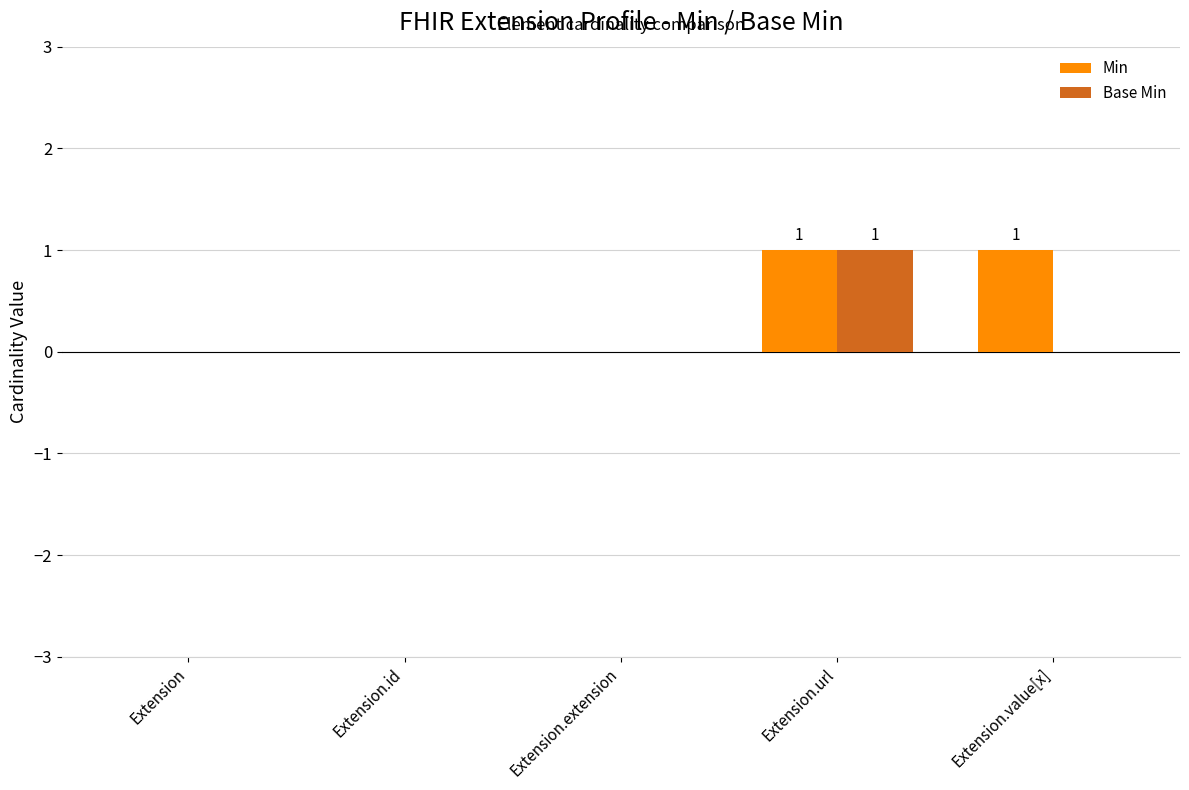

What is the sum of all Base Min values?

1